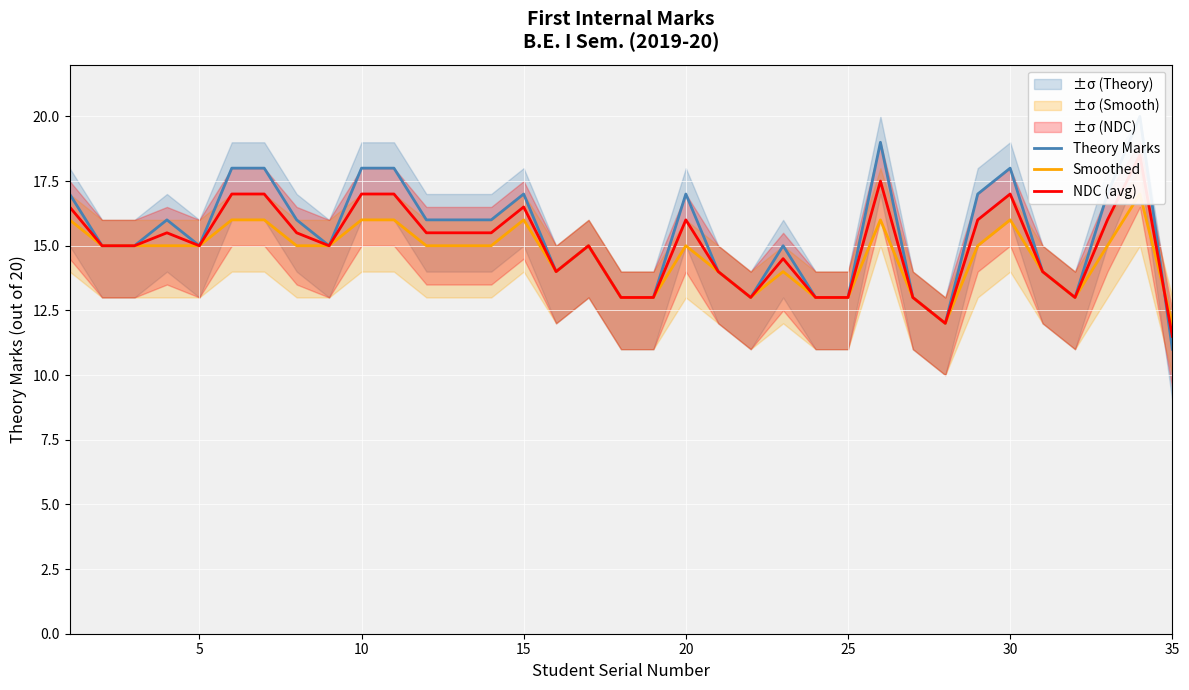

True or false: Theory Marks and Smoothed intersect in this chart.

True